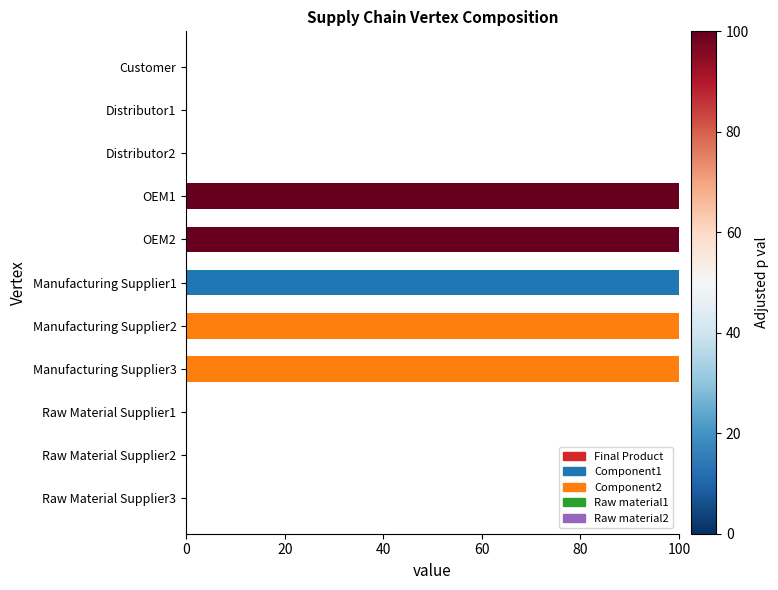

Which series has the largest range (max minus min)?

Final Product